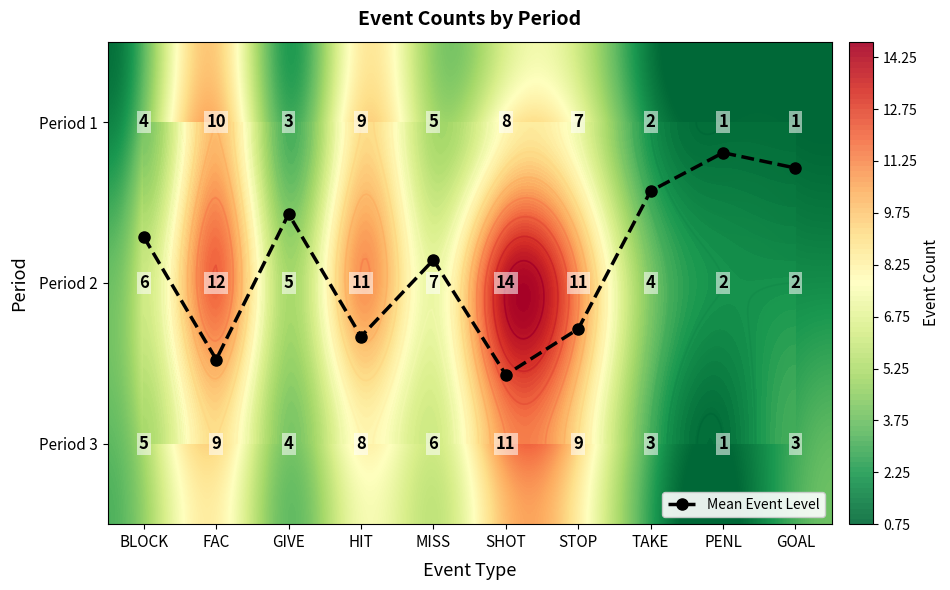

What is the total value across all series at MISS?

18.9